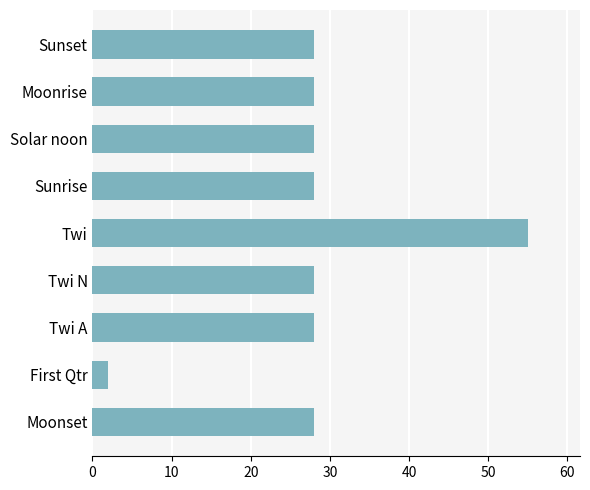

What is the ratio of the value at Twi A to the value at Solar noon?

1.0